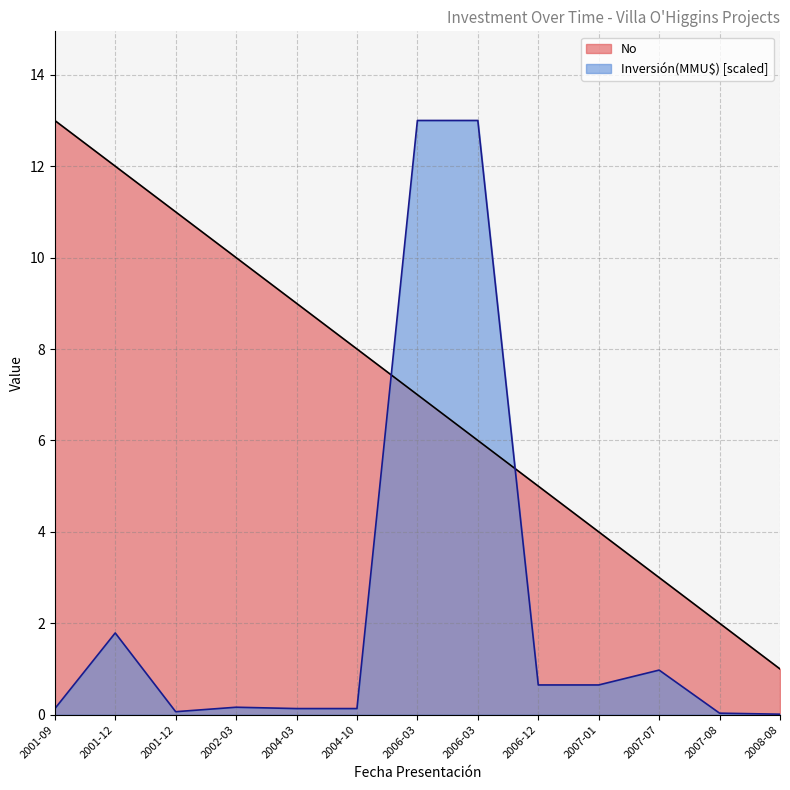

What is the label of the 6th point from the left?

2004-10